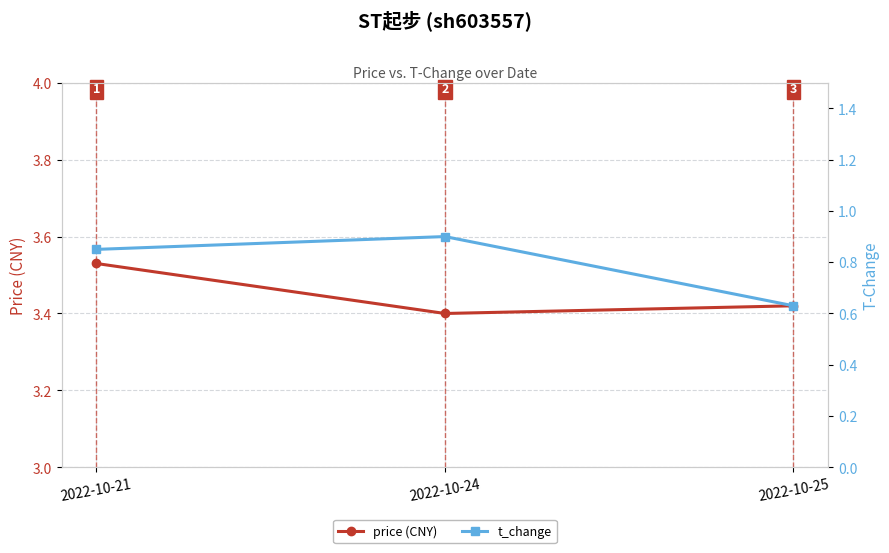

What is the total value across all series at 2022-10-25?

4.0